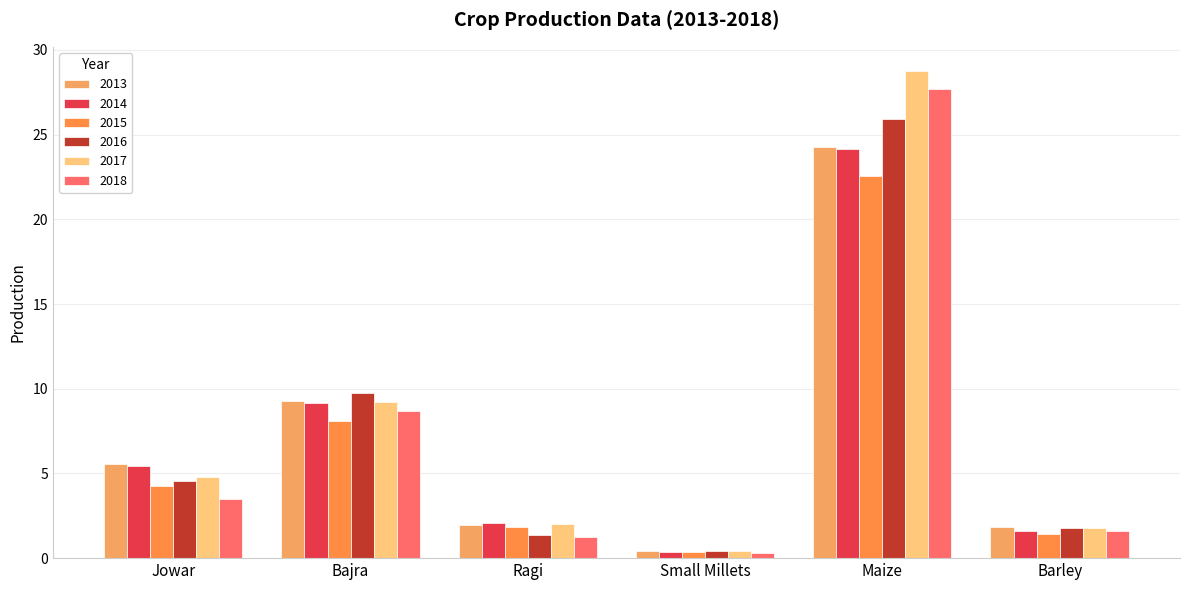

What are all the series names shown in the legend?

2013, 2014, 2015, 2016, 2017, 2018